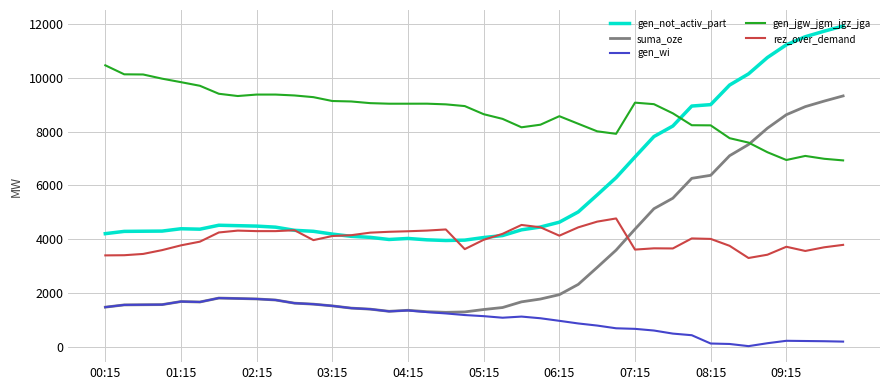

True or false: suma_oze and gen_not_activ_part cross at least once.

False